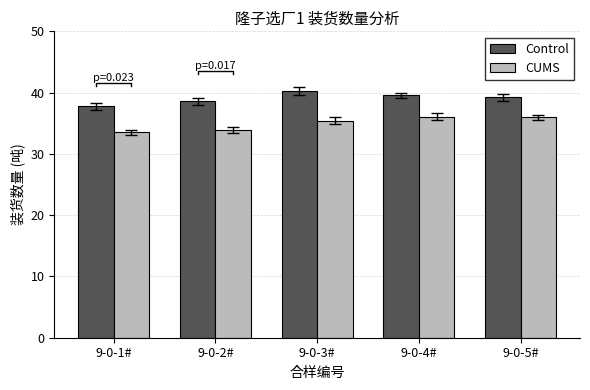

What is the value of the CUMS bar at the 5th from the left?

36.0